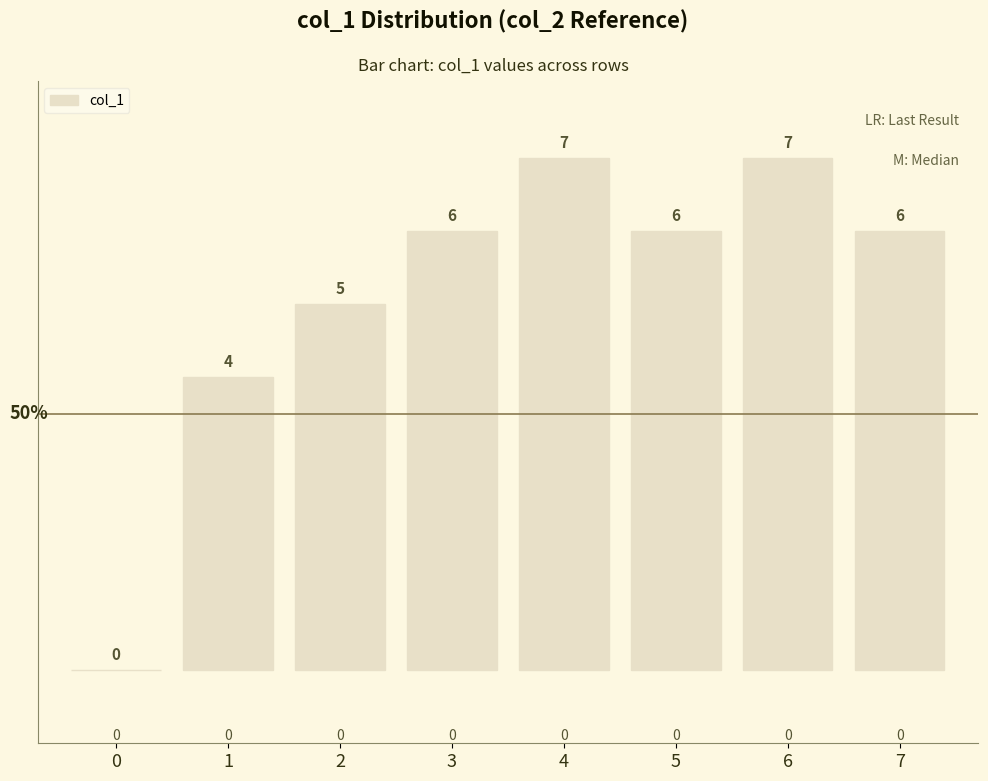

Approximately how many times larger is the value at 6 compared to 5?

1.2